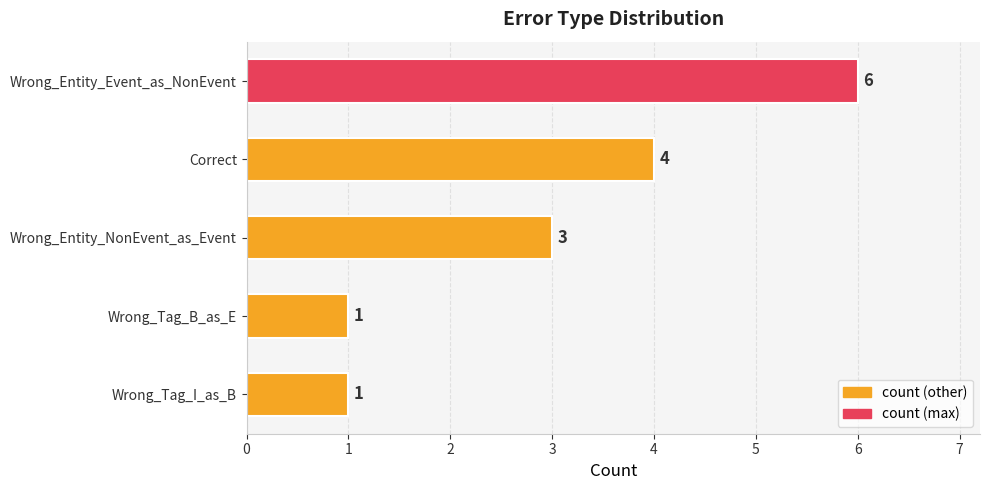

Count the number of categories in the chart.

5